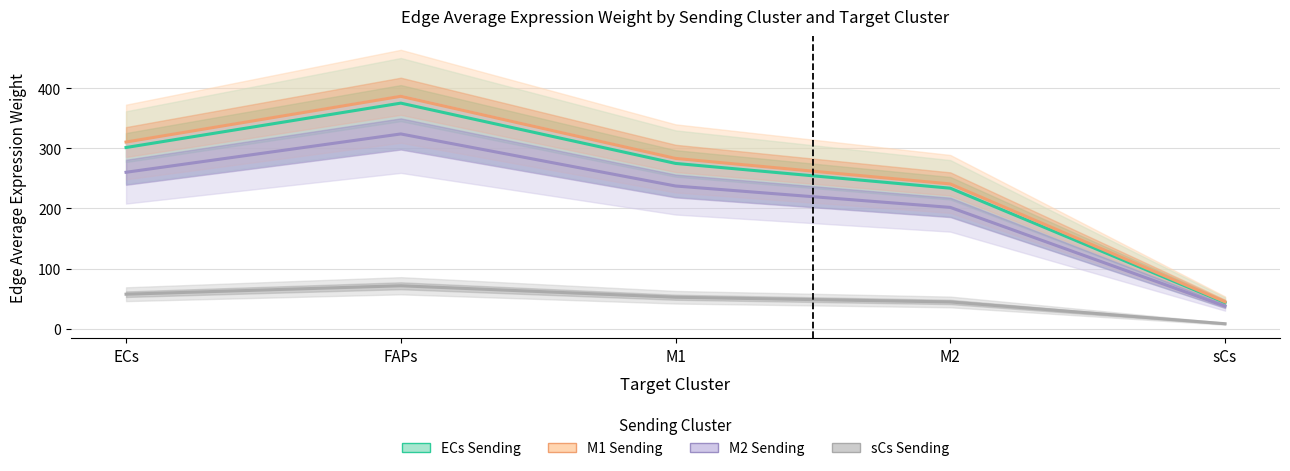

What is the difference between the highest and lowest values at ECs?

253.2